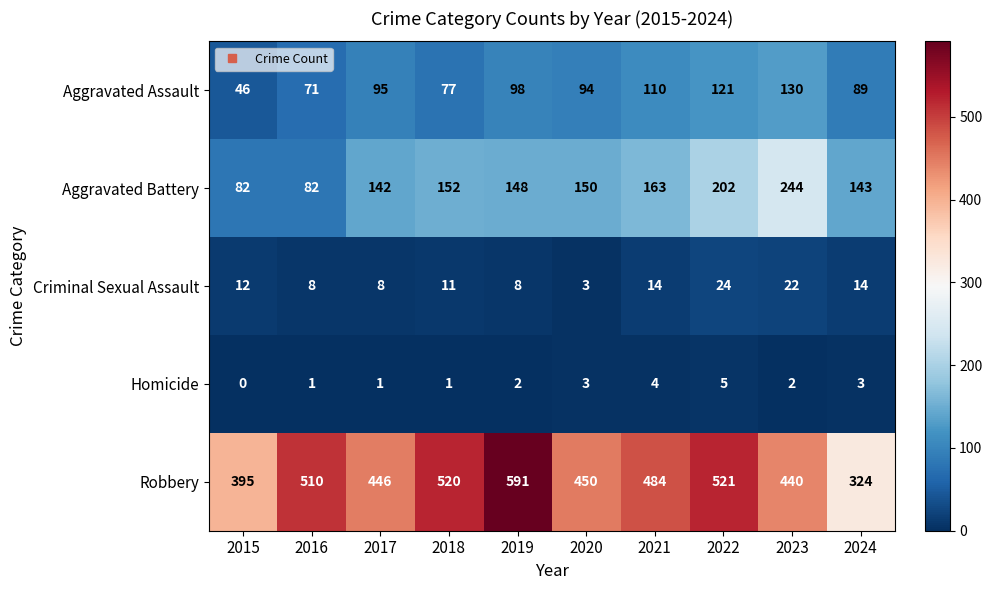

At 2024, list the series in order from smallest to largest.

Homicide, Criminal Sexual Assault, Aggravated Assault, Aggravated Battery, Robbery